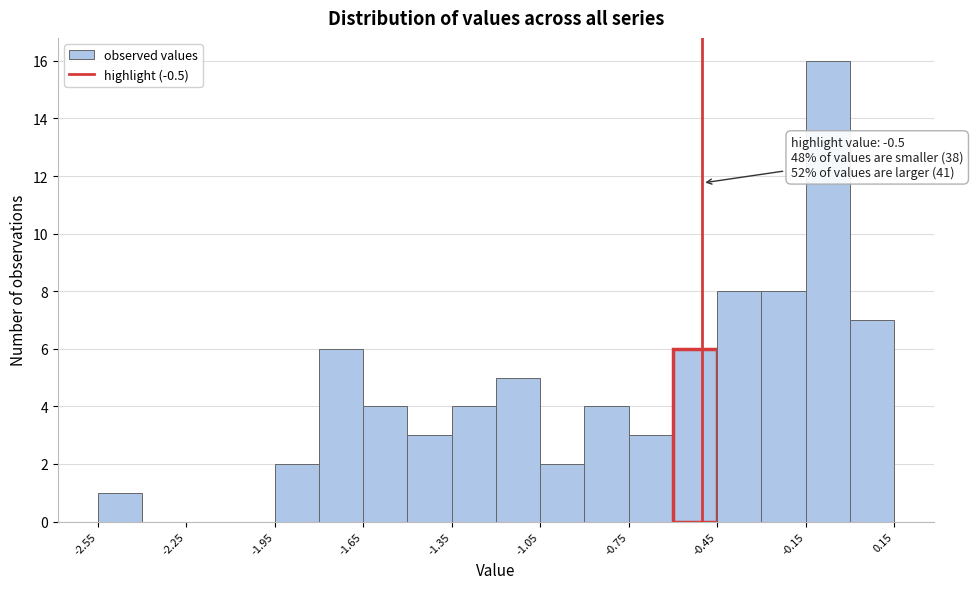

Read against the x-axis, roughly where is the centre of the tallest bar?

-0.05